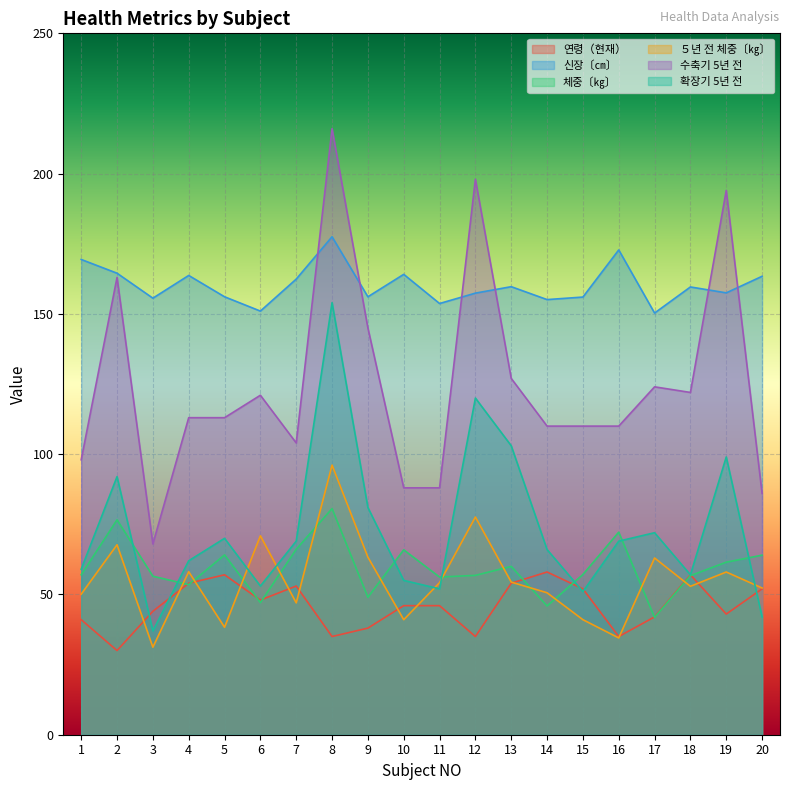

What is the minimum value for 수축기 5년 전?

68.0